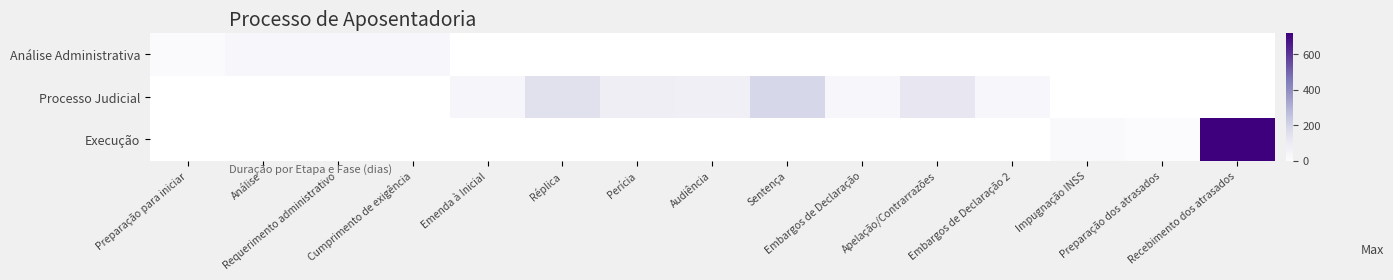

Is the value of Execução at Embargos de Declaração greater than the value of Análise Administrativa at Emenda à Inicial?

No